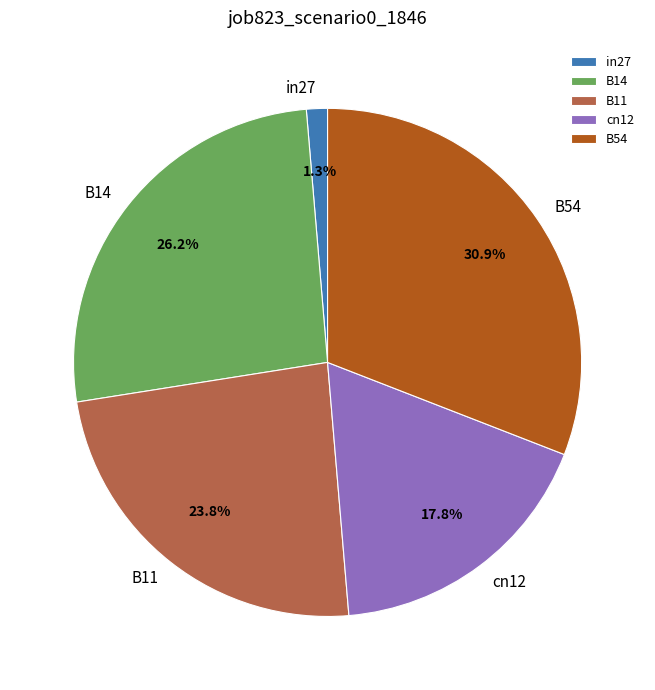

What is the total percentage of B54 and B14?

57.1%